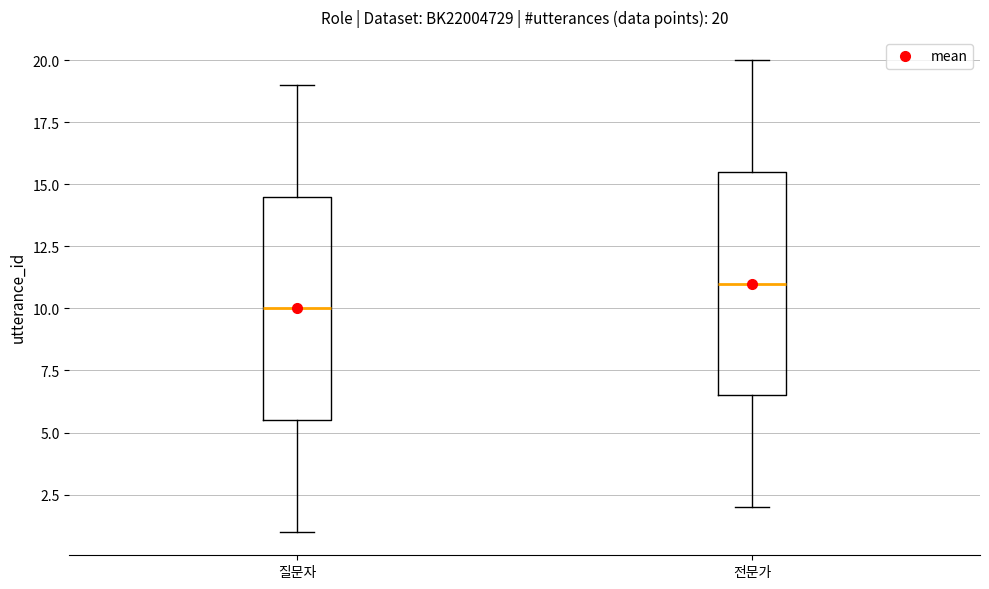

Which box's median line is the lowest?

질문자